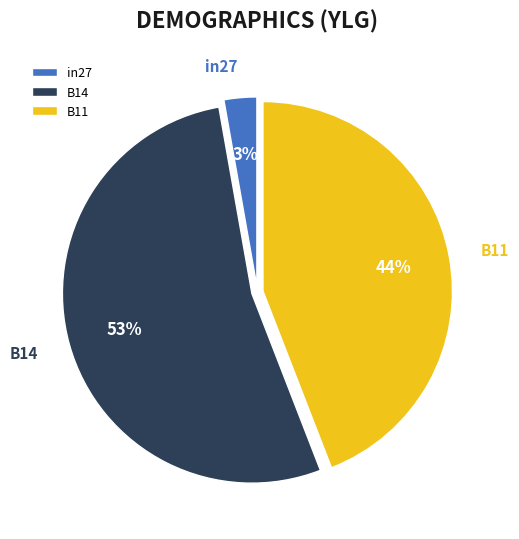

To the nearest percent, what is the difference between the largest and smallest slice percentages?

50%